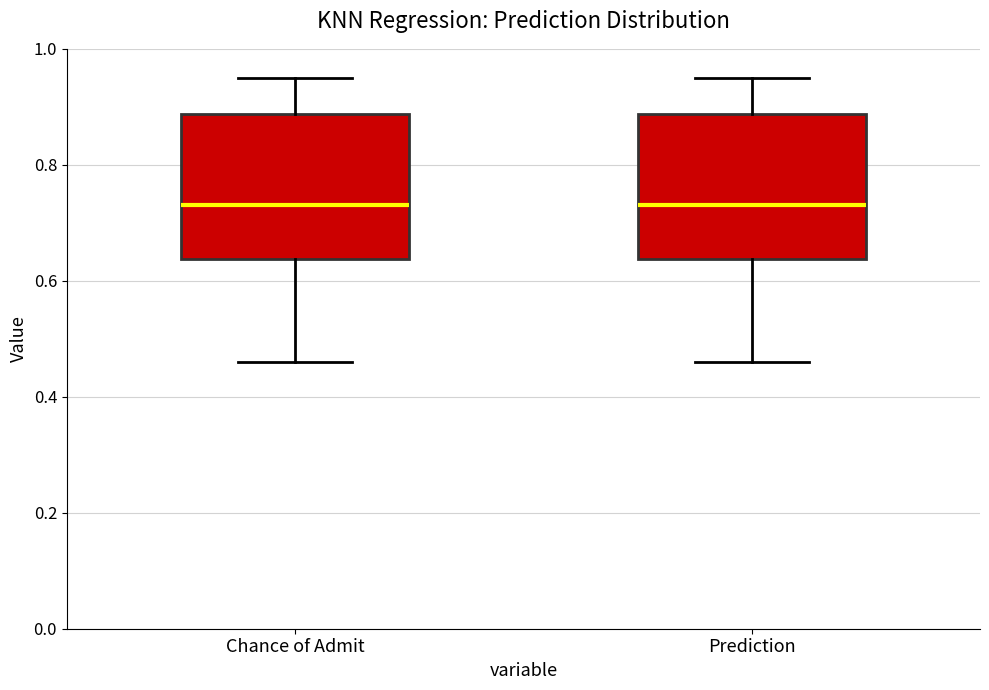

Reading left to right, read every box against the y-axis: the position of its median line, the range the box covers, and the ends of its whiskers. The values are not printed on the chart, so give them approximately, as read against the axis.

Chance of Admit: median 0.74, box 0.64 to 0.88, whiskers 0.46 to 0.96
Prediction: median 0.74, box 0.64 to 0.88, whiskers 0.46 to 0.96